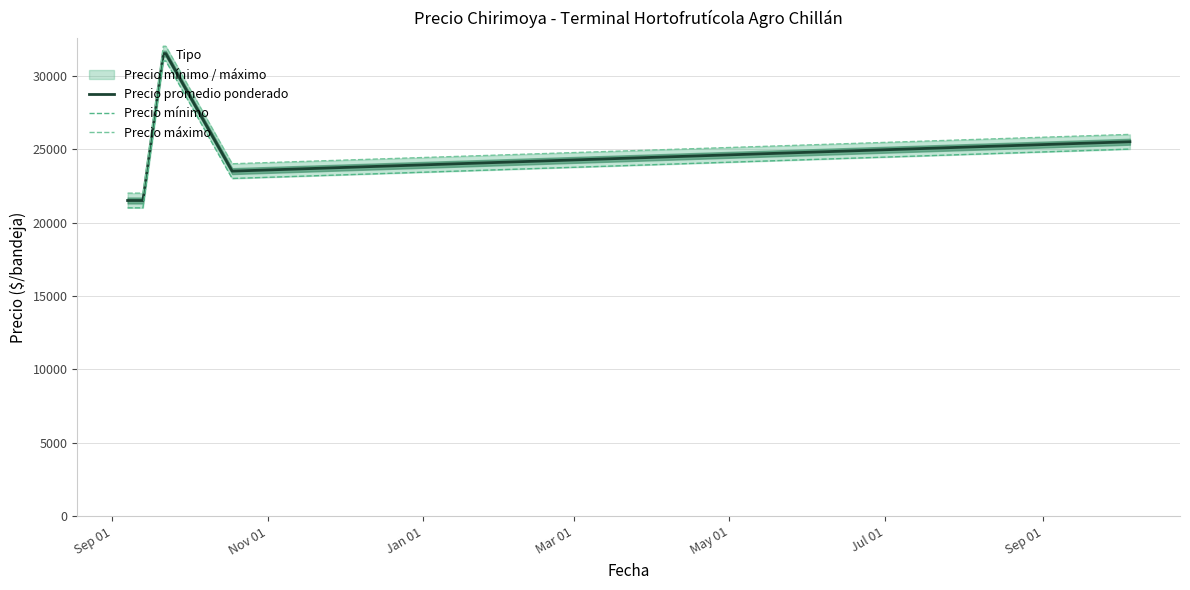

What is the lowest value of the Precio promedio ponderado series?

21500